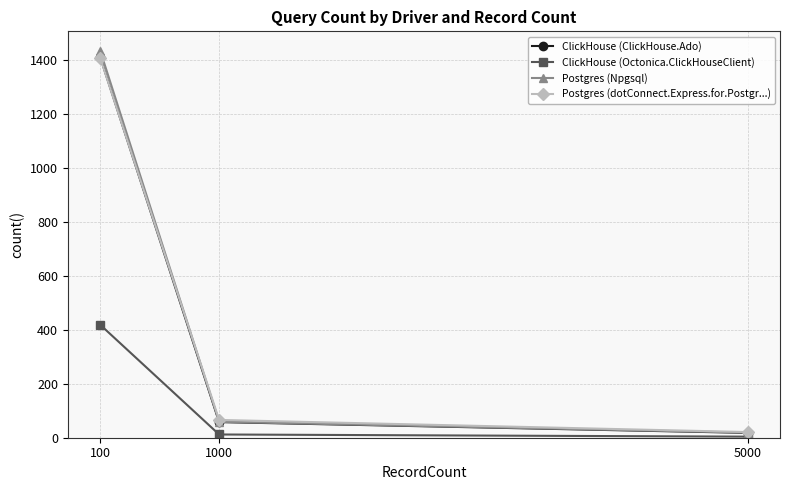

The Postgres (Npgsql) series shows 59 at 1000. True or false?

True